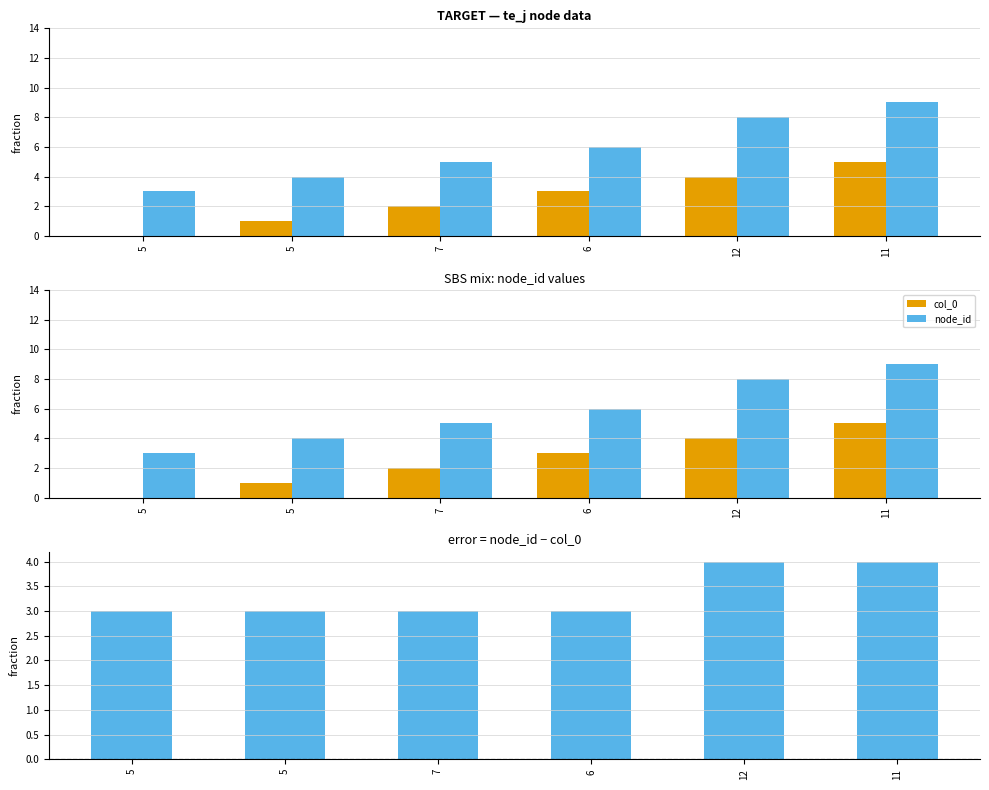

The node_id − col_0 series shows 2 at 12. True or false?

False